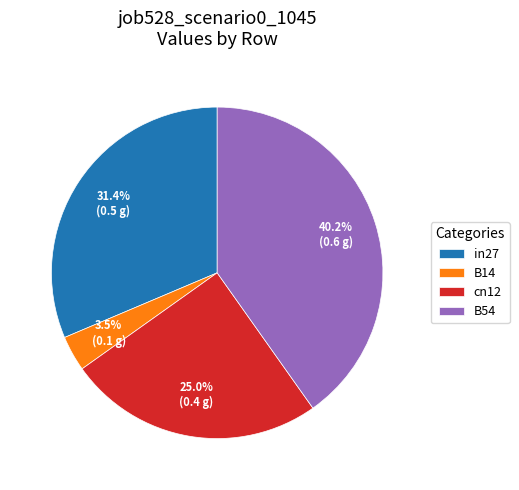

Is the sum of in27 and cn12 greater than half?

Yes